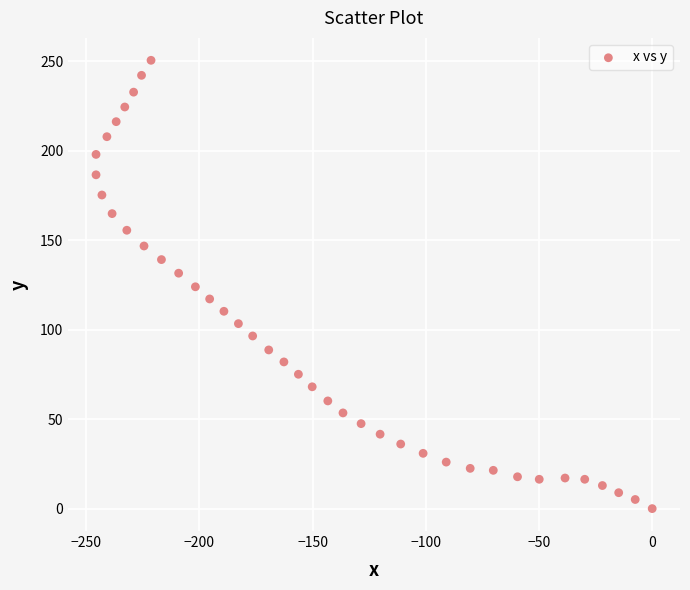

What is the range of X values (max minus min)?

245.7